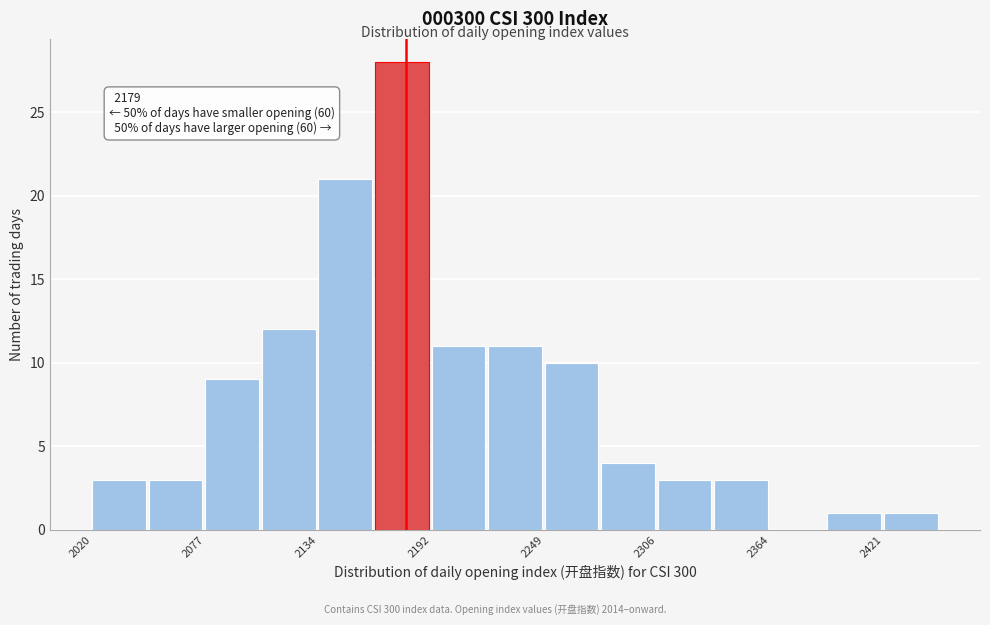

Around what value on the x-axis is the tallest bar? Give the approximate position of its centre, as read against the axis.

2180